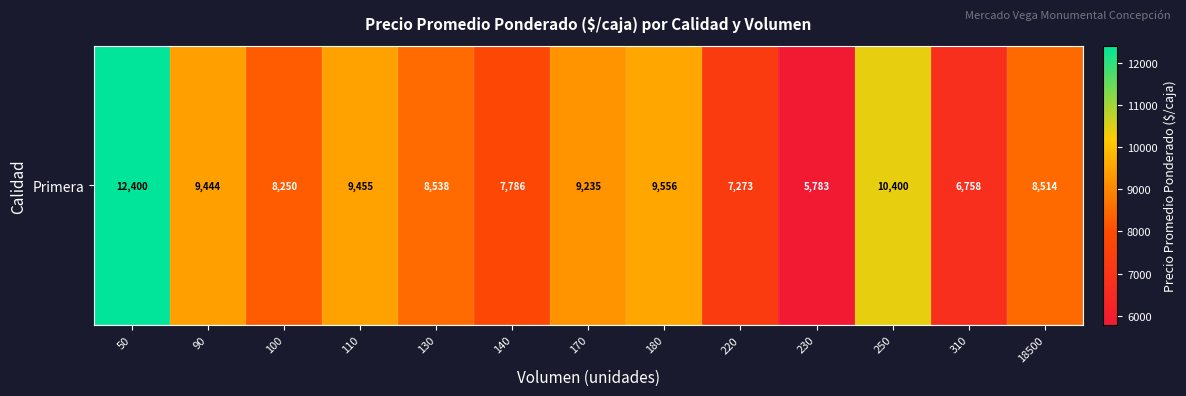

Count the number of data series in this chart.

1